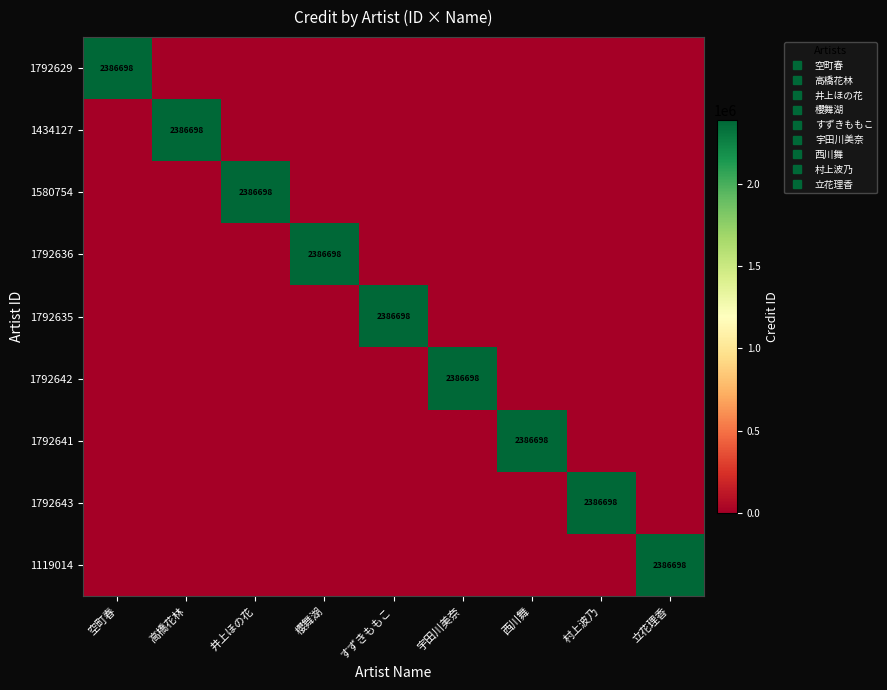

At how many categories does at least one series exceed 1014938?

9